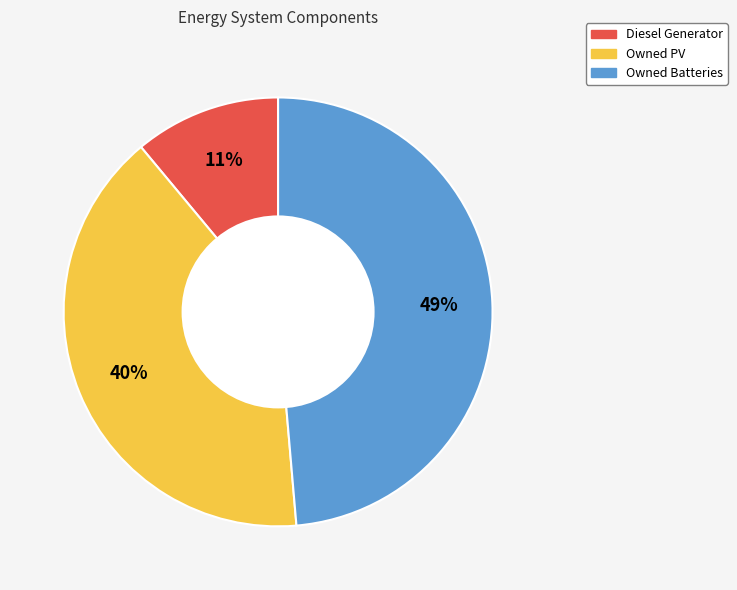

Between Diesel Generator and Owned Batteries, which is larger?

Owned Batteries